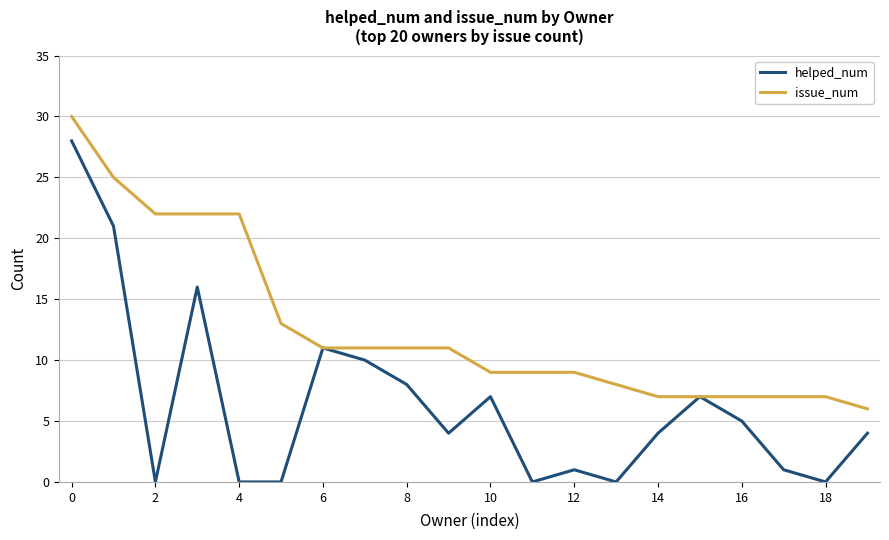

List the series in order of their peak value, highest first.

issue_num, helped_num